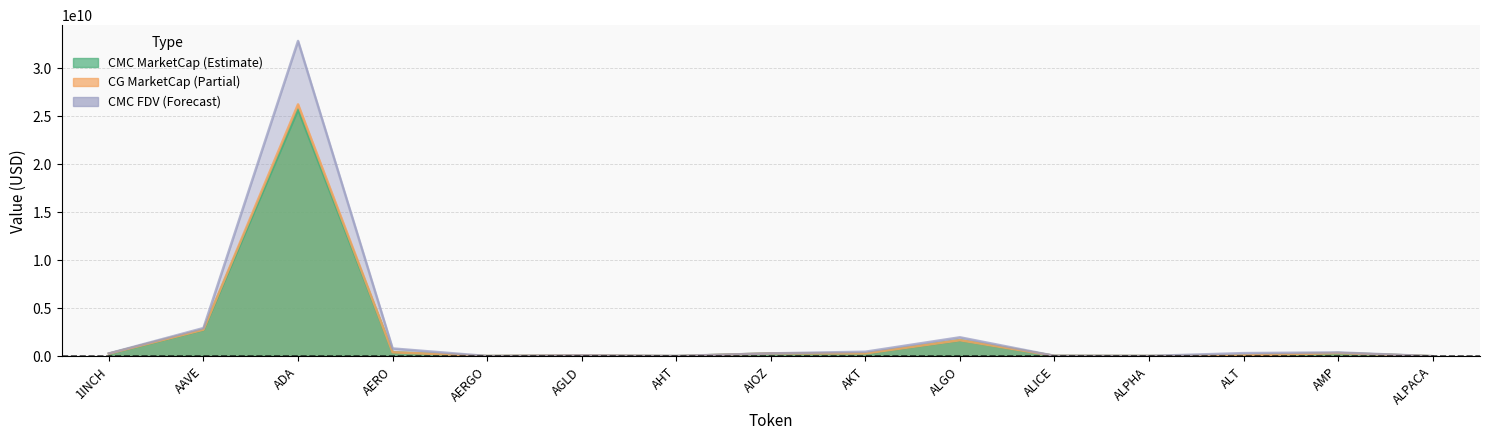

At which category does the chart reach its minimum across all series?

ALPACA